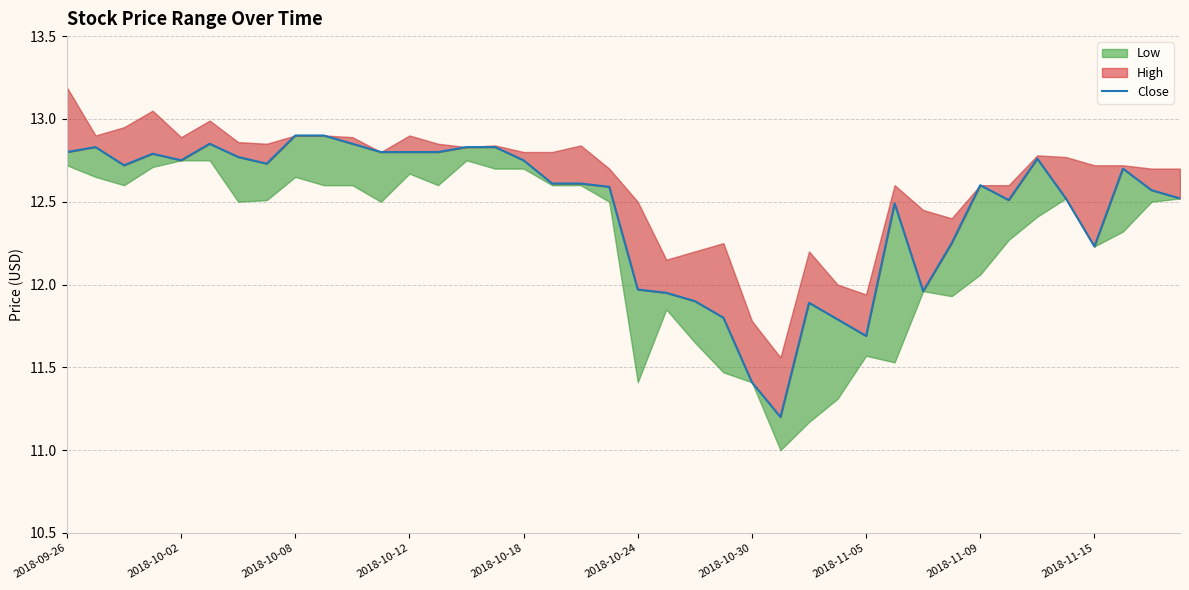

How many lines are shown in the chart?

1